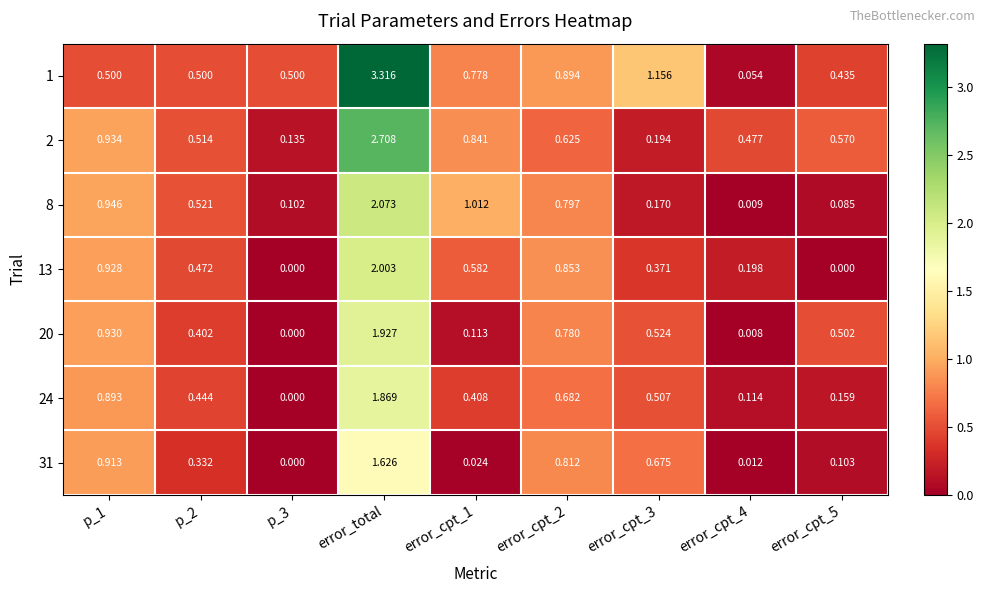

Is the value of 20 at error_cpt_3 greater than the value of 24 at p_3?

Yes